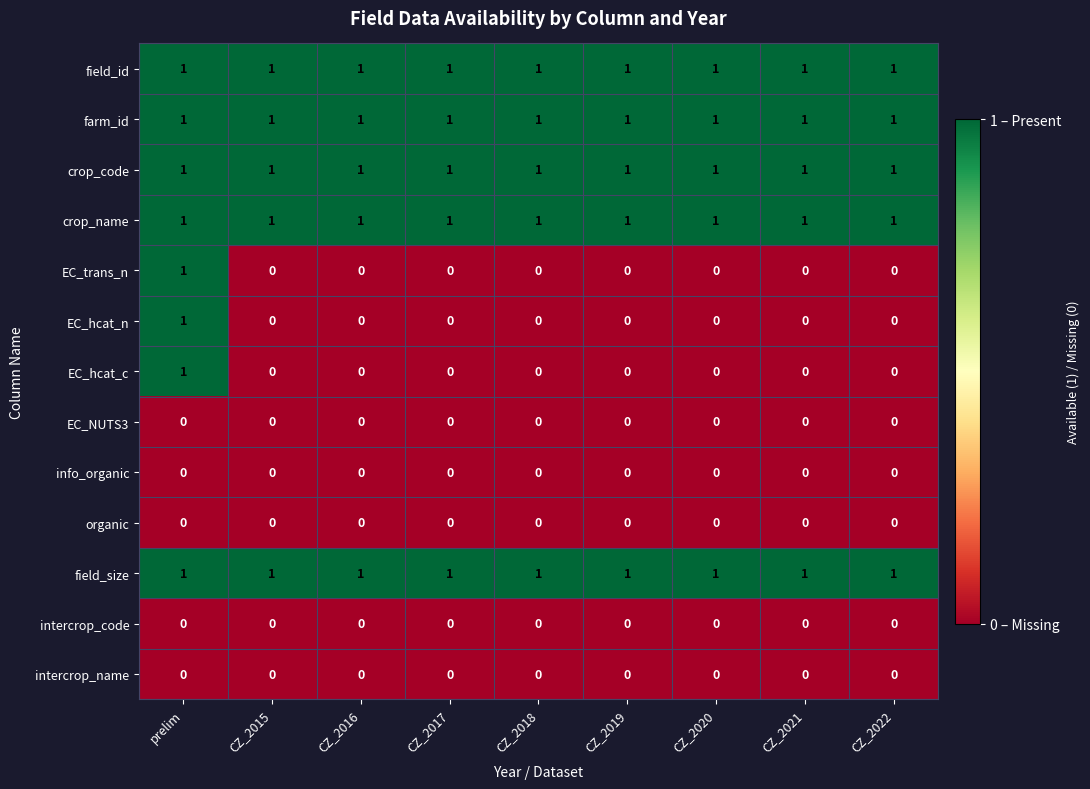

The field_size series shows 1 at CZ_2016. True or false?

True